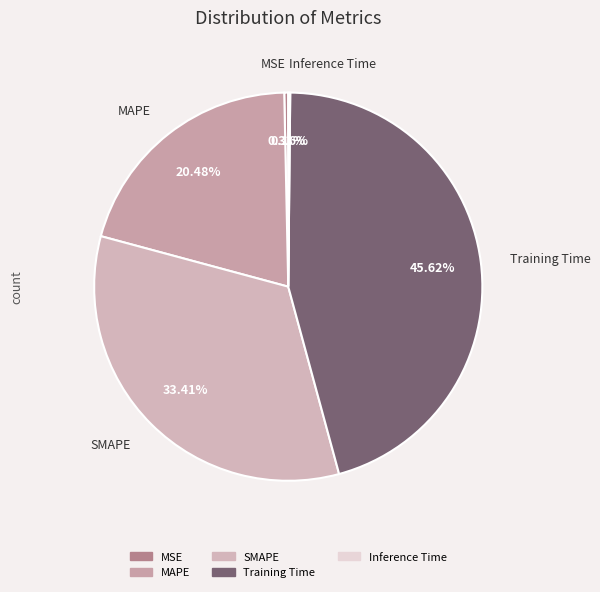

Which has a higher value, Training Time or MAPE?

Training Time